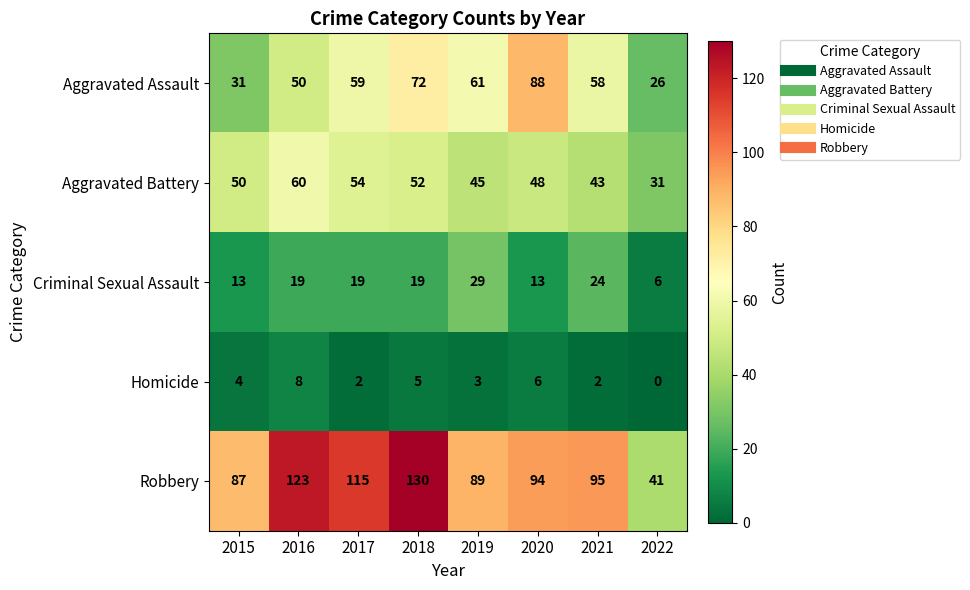

What is the difference between the highest and lowest values at 2020?

88